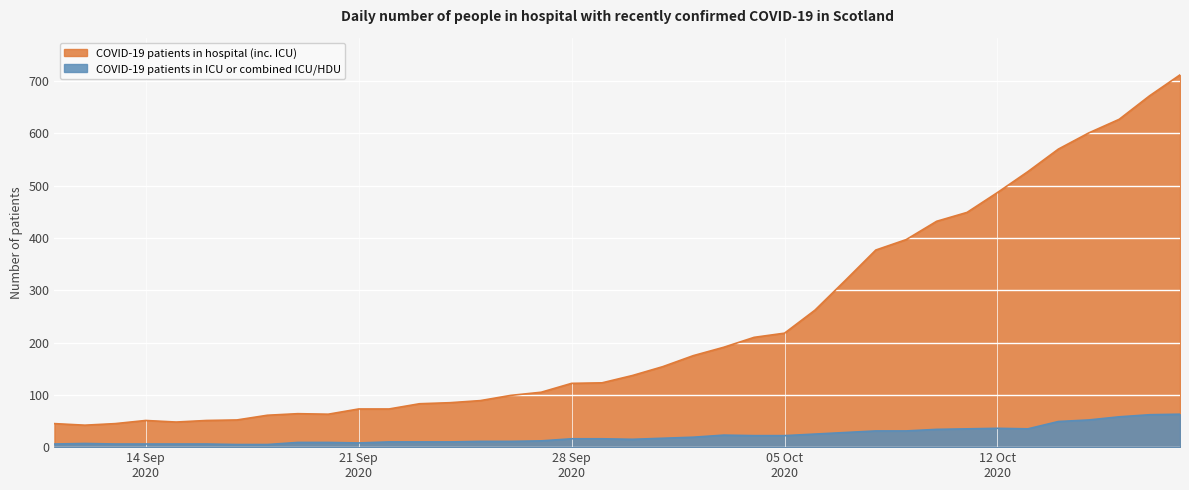

List the series in order of their peak value, highest first.

COVID-19 patients in hospital (inc. ICU), COVID-19 patients in ICU or combined ICU/HDU